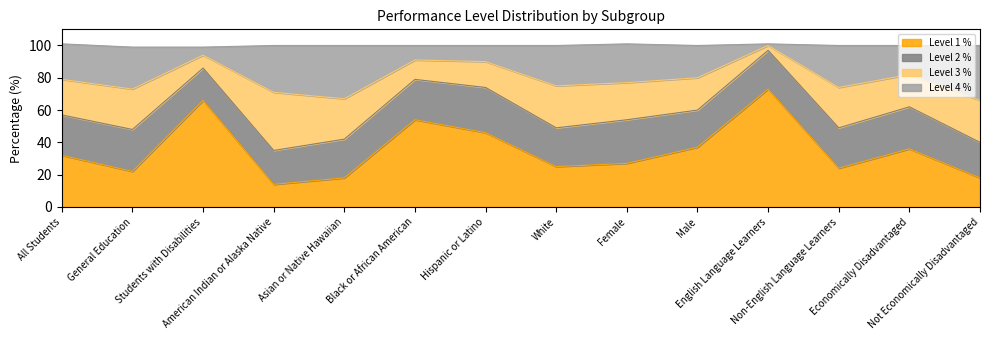

What position from the left is Black or African American?

6